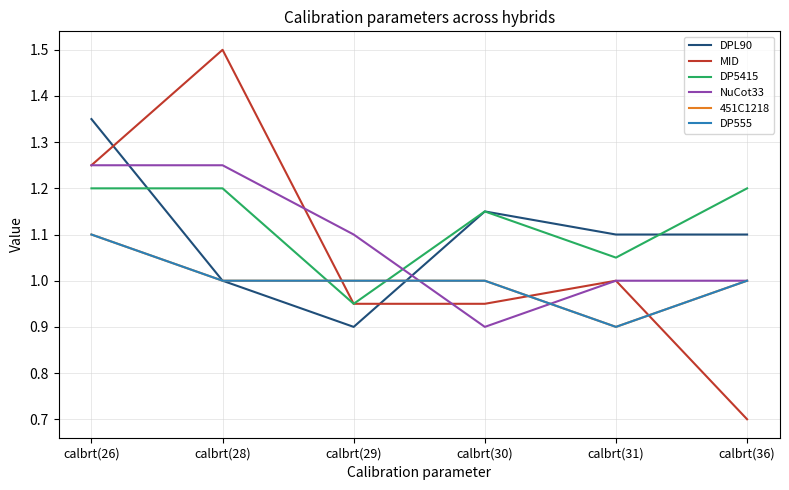

Which label corresponds to the largest value in the chart?

calbrt(28)